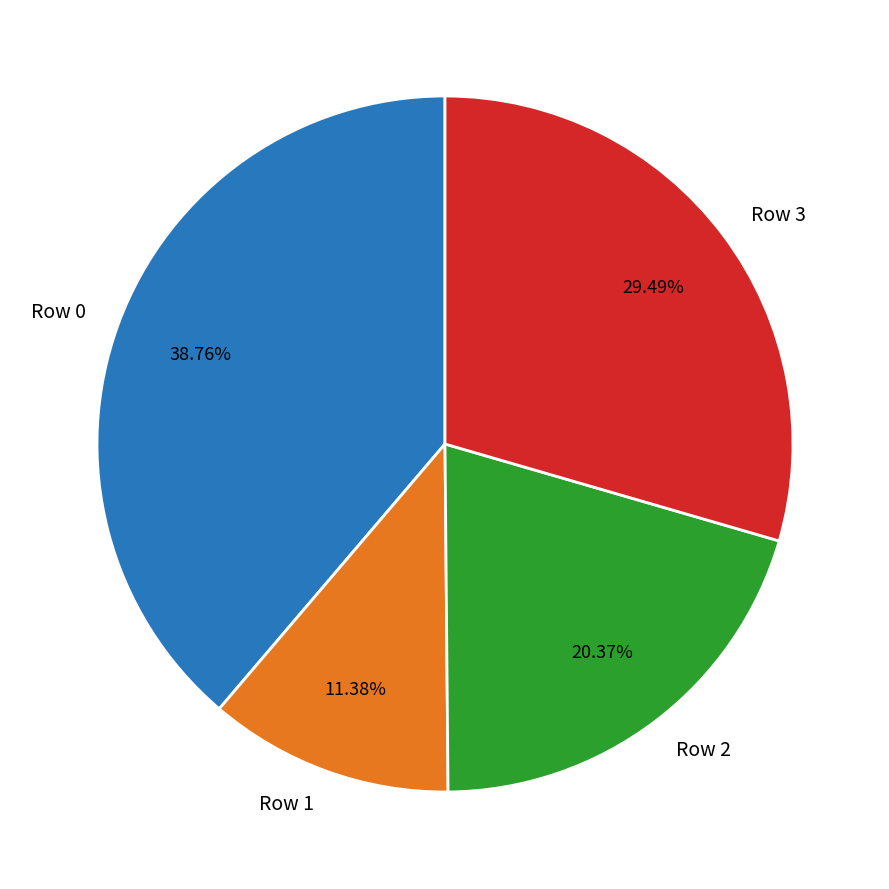

Which category has the biggest portion of the pie?

Row 0